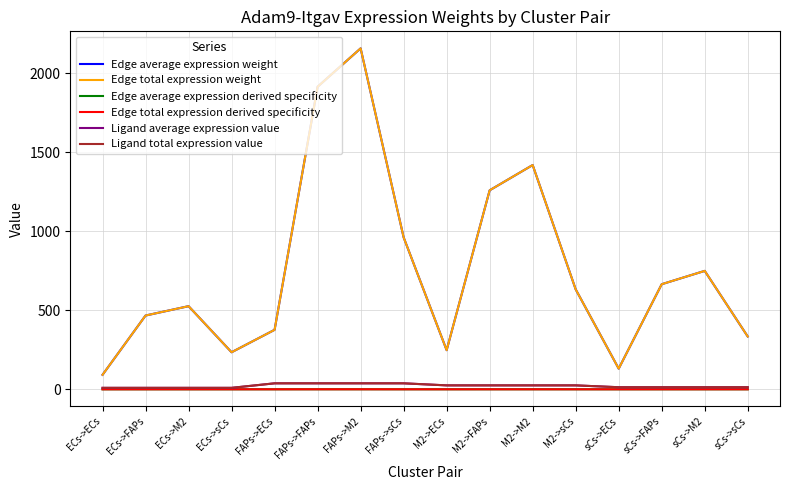

List the labels in order of Ligand average expression value value, smallest first.

ECs->ECs, ECs->FAPs, ECs->M2, ECs->sCs, sCs->ECs, sCs->FAPs, sCs->M2, sCs->sCs, M2->ECs, M2->FAPs, M2->M2, M2->sCs, FAPs->ECs, FAPs->FAPs, FAPs->M2, FAPs->sCs